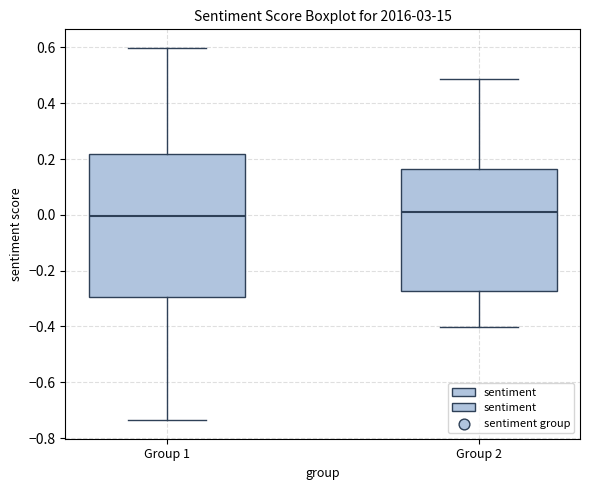

Which box is the tallest, from its lower edge to its upper edge?

Group 1